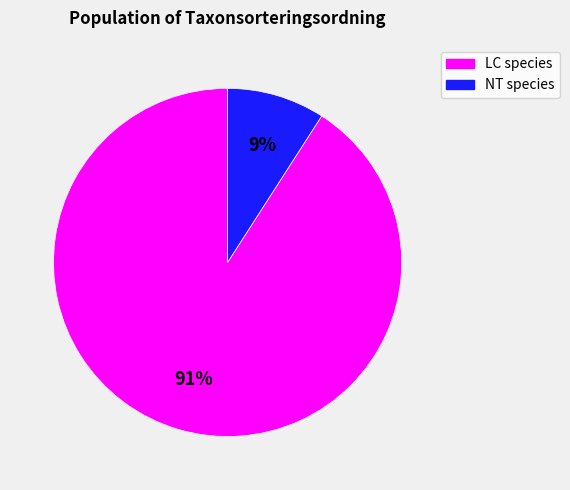

How many segments does this pie chart have?

2